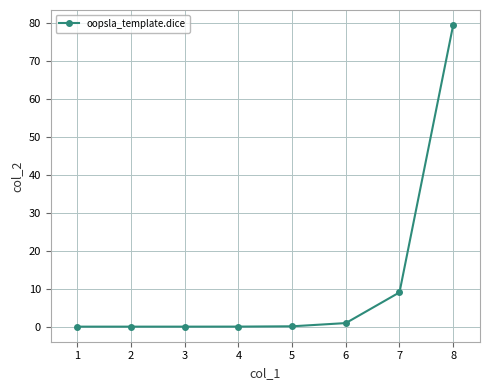

How many distinct data groups are displayed?

1